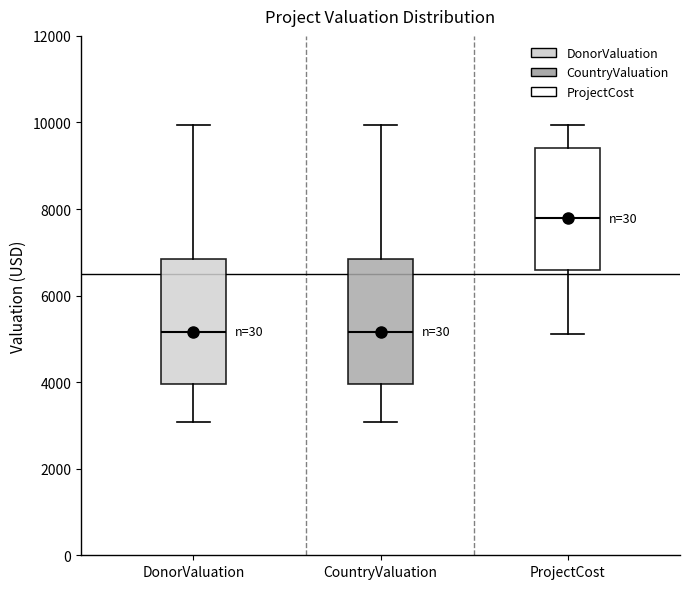

Reading left to right, read every box against the y-axis: the position of its median line, the range the box covers, and the ends of its whiskers. The values are not printed on the chart, so give them approximately, as read against the axis.

DonorValuation: median 5200, box 4000 to 6800, whiskers 3000 to 10000
CountryValuation: median 5200, box 4000 to 6800, whiskers 3000 to 10000
ProjectCost: median 7800, box 6600 to 9400, whiskers 5200 to 10000